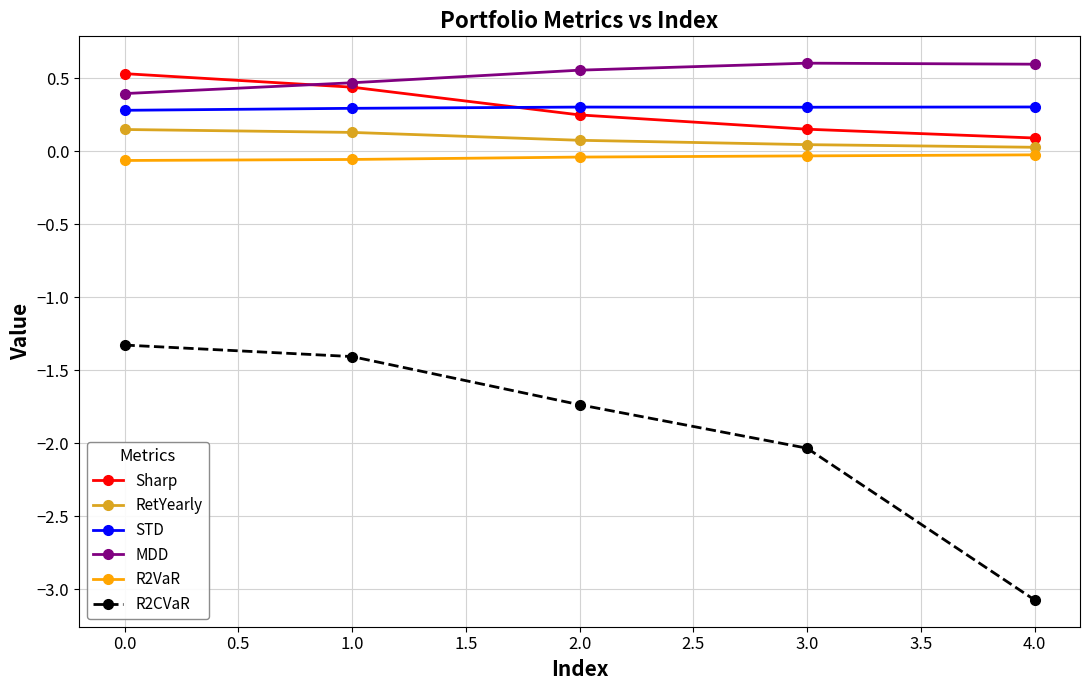

True or false: R2VaR and STD cross at least once.

False